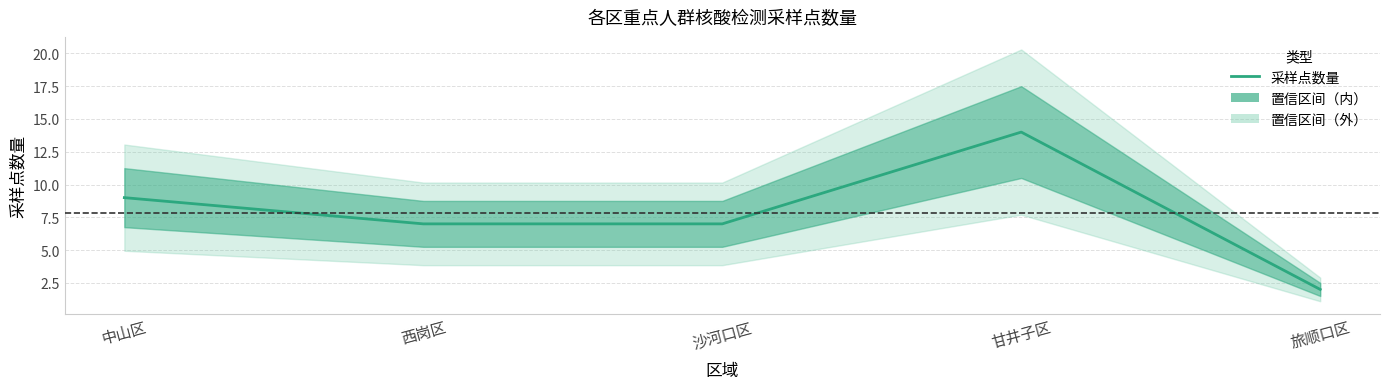

How many values exceed 7?

2